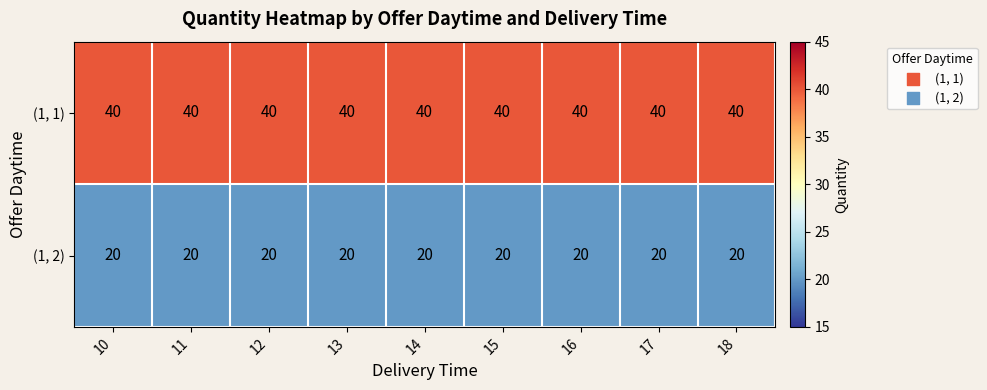

At how many categories does at least one series exceed 27?

9